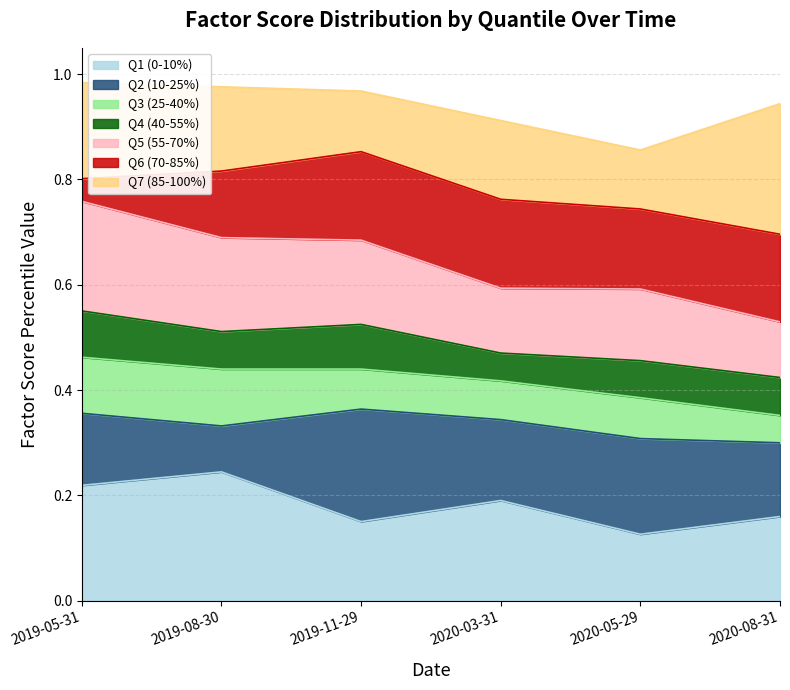

Which category has the highest value in the Q1 (0-10%) series?

2019-08-30